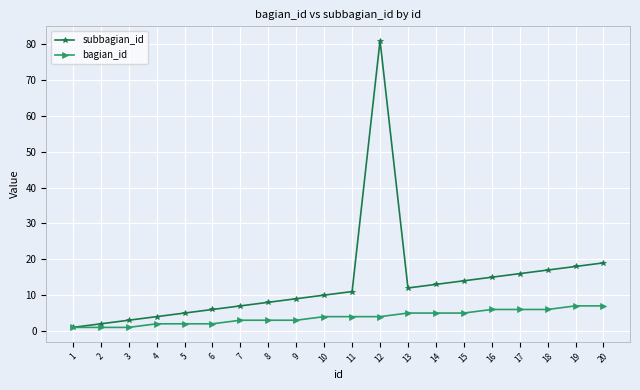

Which series has the widest spread of values?

subbagian_id